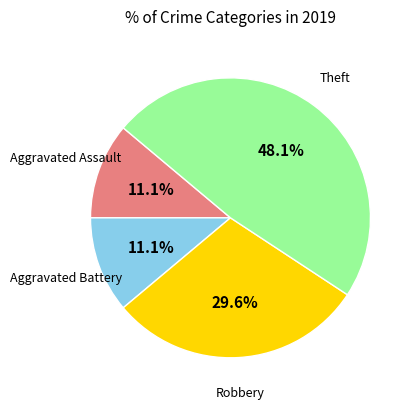

Is there any slice that represents more than half of the pie?

No